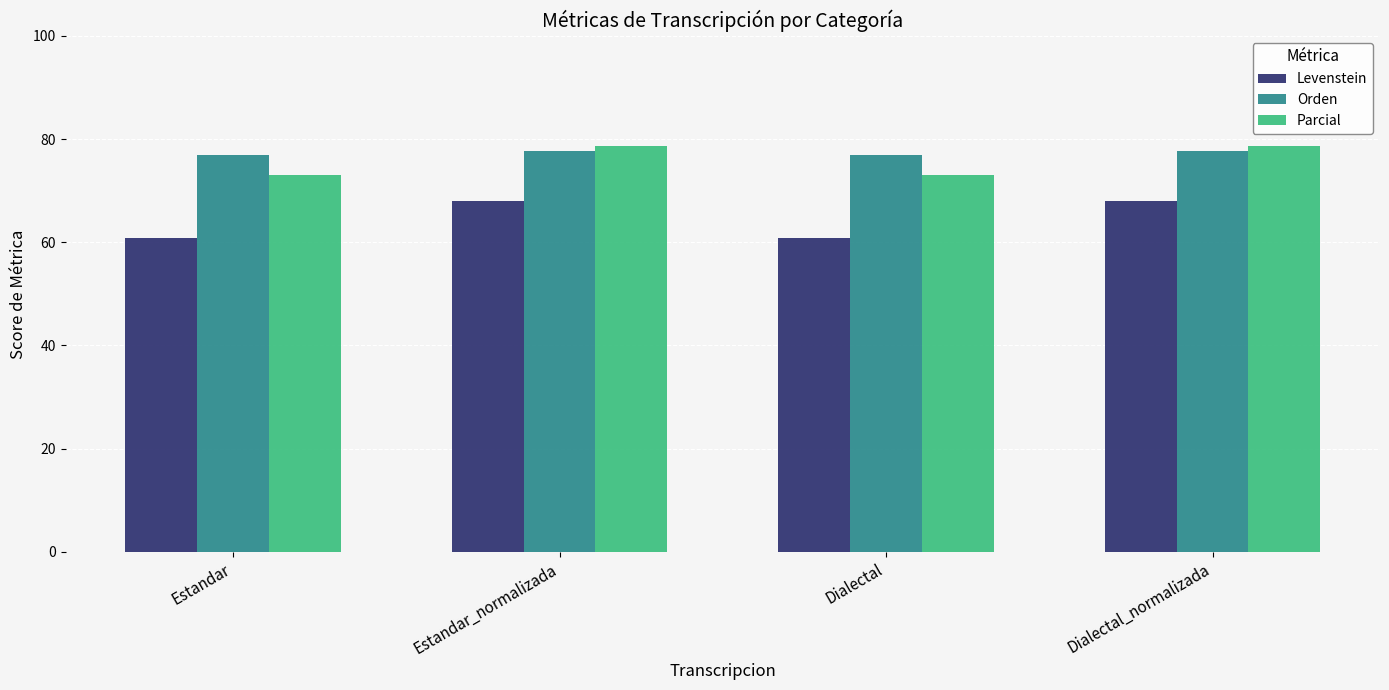

Count the Parcial values in the range 73 to 78.

2